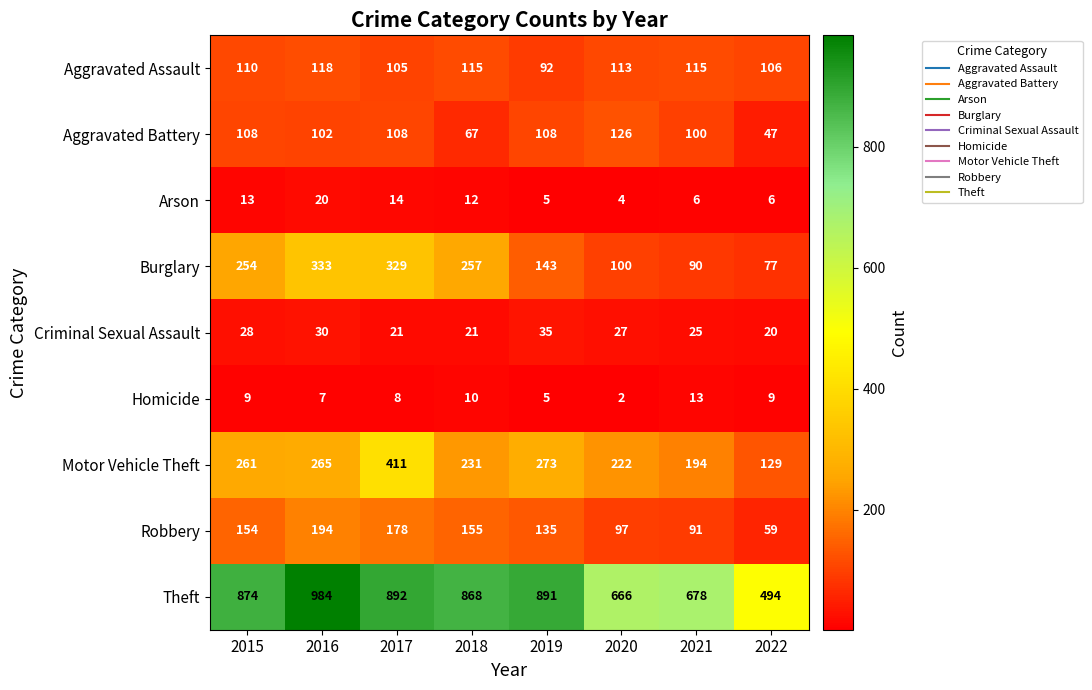

True or false: Arson has a value of 5 at 2017.

False